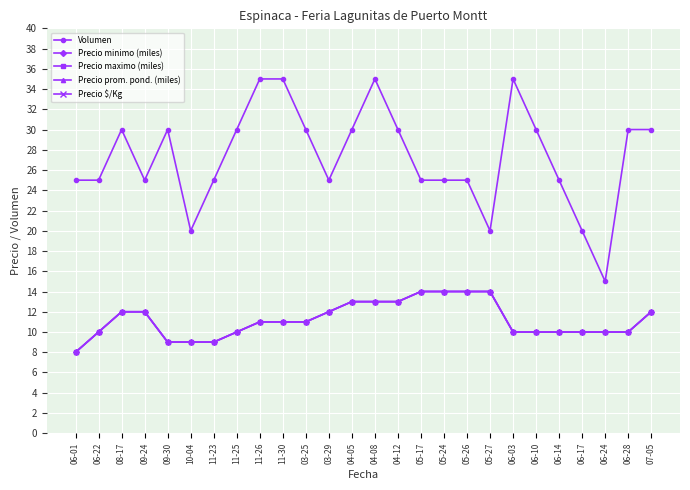

What is the minimum value for Precio maximo (miles)?

8